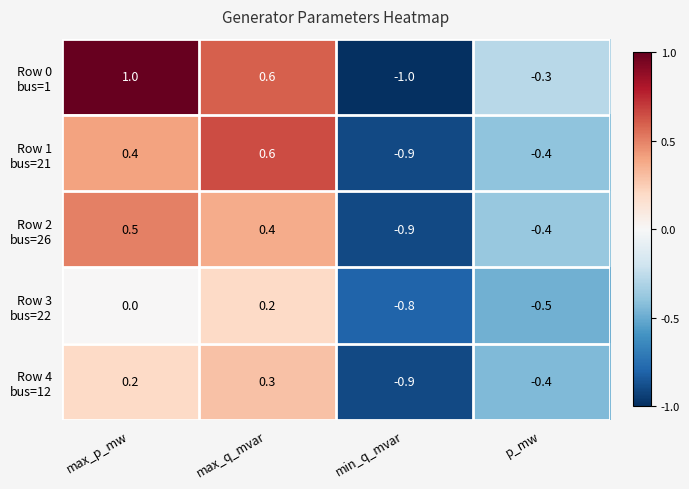

Which label corresponds to the smallest value in the chart?

min_q_mvar